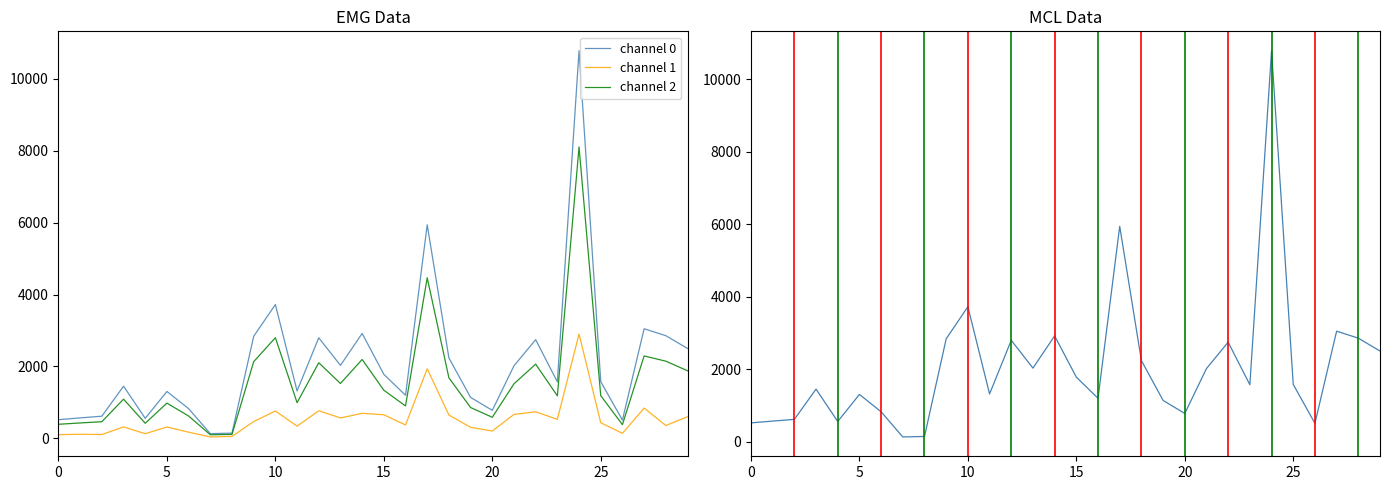

Which series has the widest spread of values?

Pd